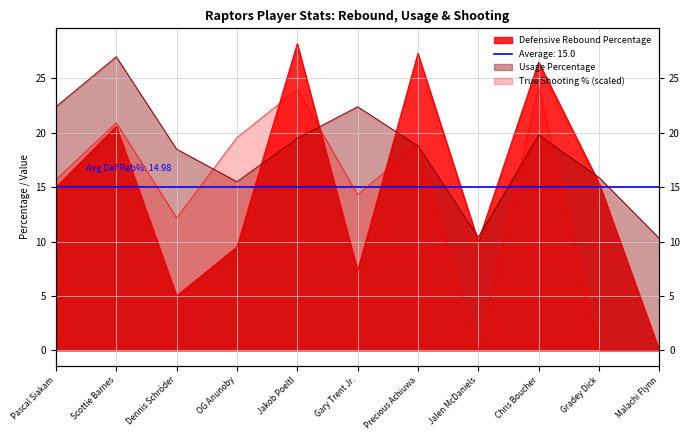

How many values in Defensive Rebound Percentage are above zero?

10